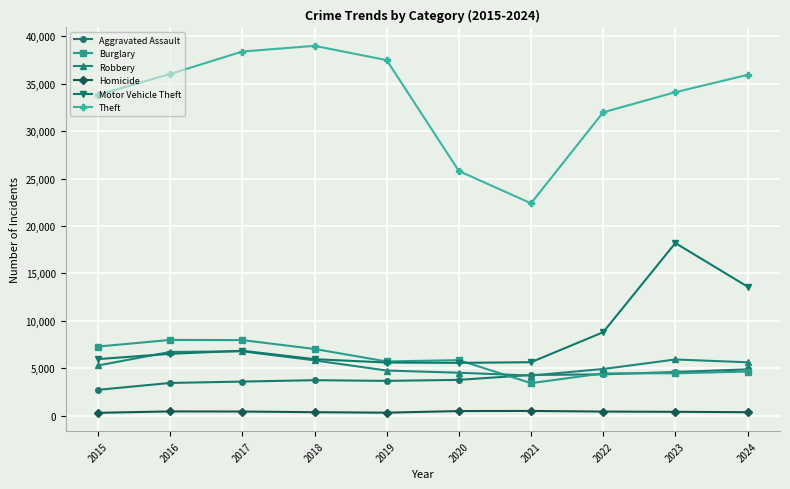

Which series has the largest range (max minus min)?

Theft